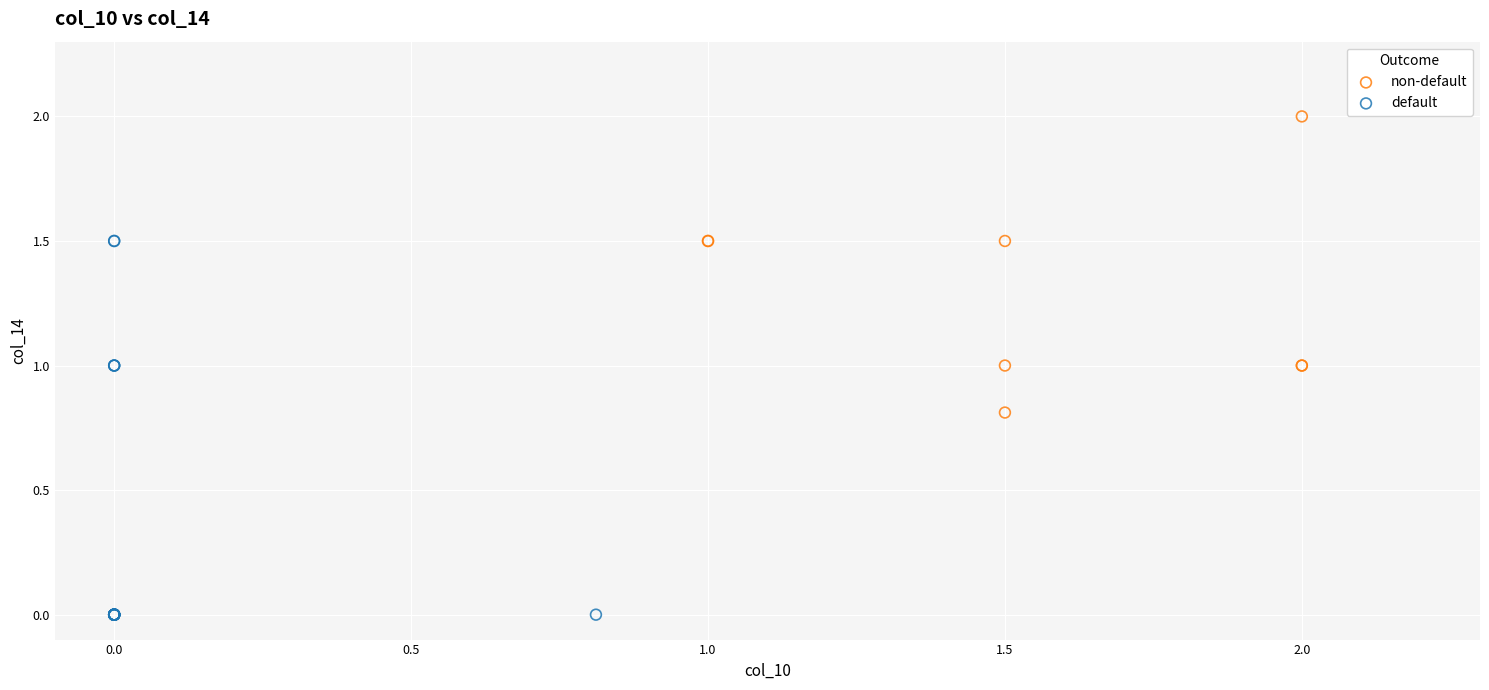

Which series reaches the minimum Y coordinate?

default